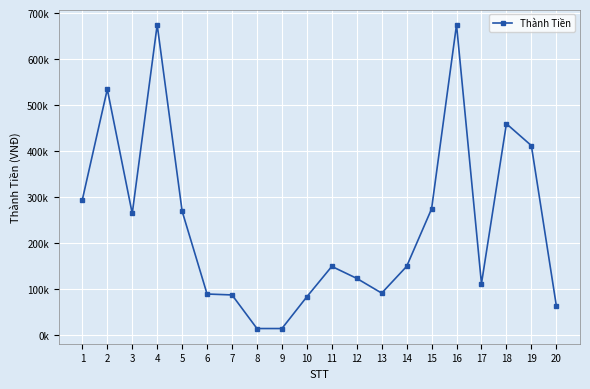

Is this an area chart (filled region under the line)?

No